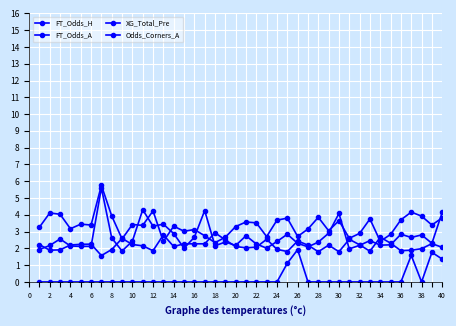

Does the chart have visible grid lines?

Yes